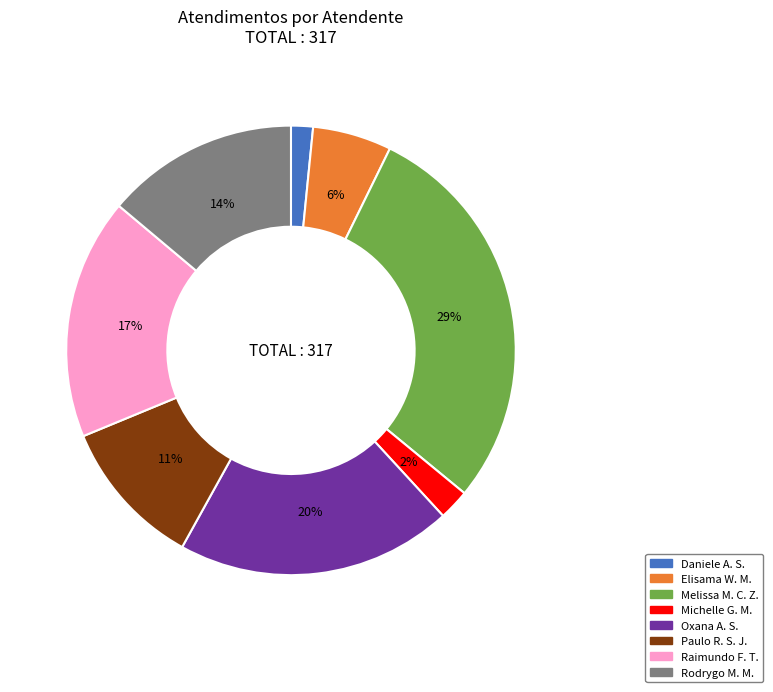

To the nearest percent, what is the average slice percentage?

12%